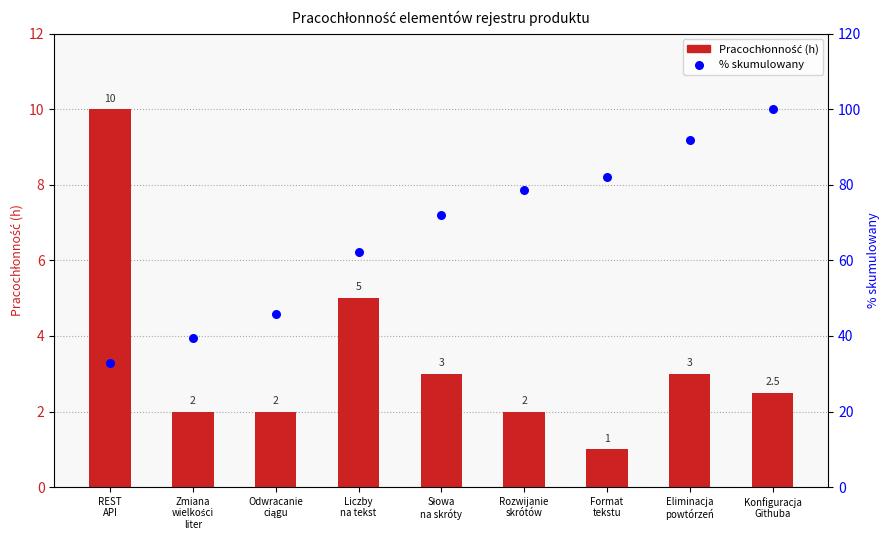

What are all the series names shown in the legend?

Pracochłonność, % skumulowany